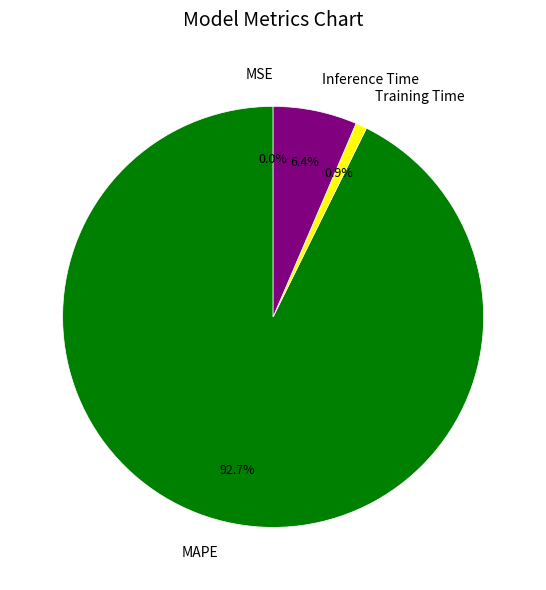

Does any single category account for the majority?

Yes